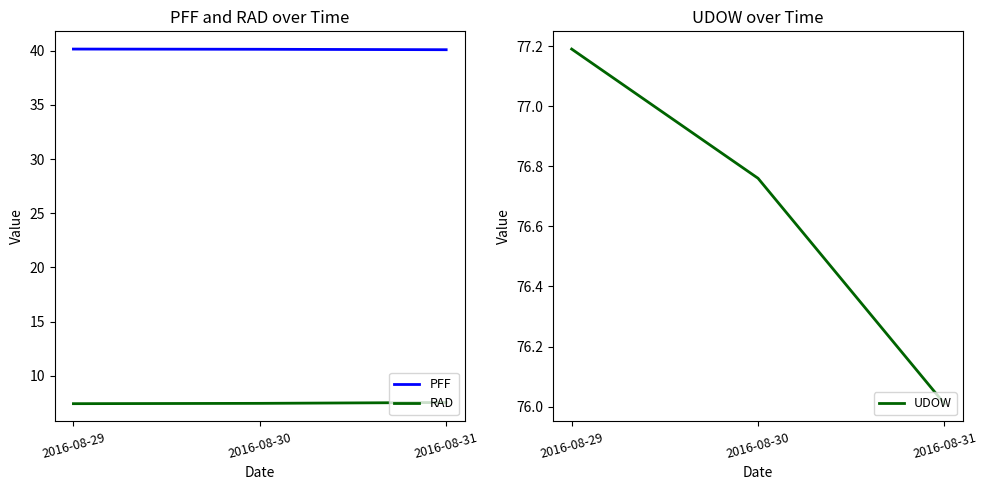

At which category does the chart reach its peak across all series?

2016-08-29